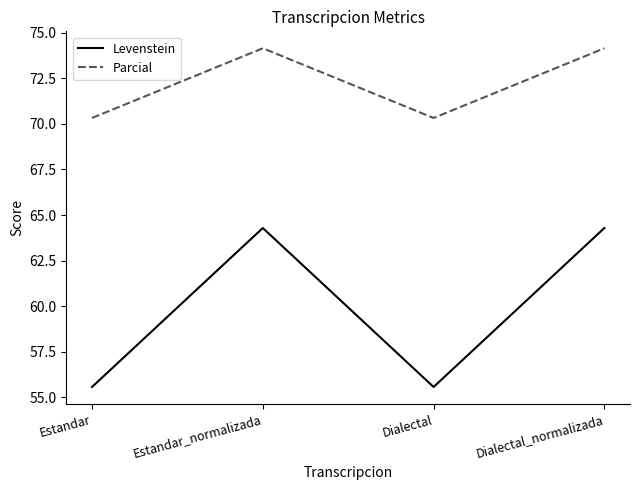

Reading right to left, list all the values displayed in this chart.

Levenstein: 64.3	55.6	64.3	55.6
Parcial: 74.2	70.3	74.2	70.3